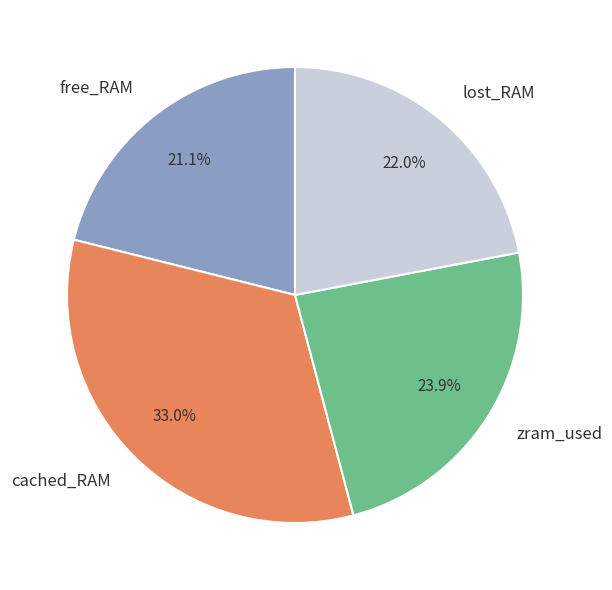

Which slice is the largest?

cached_RAM